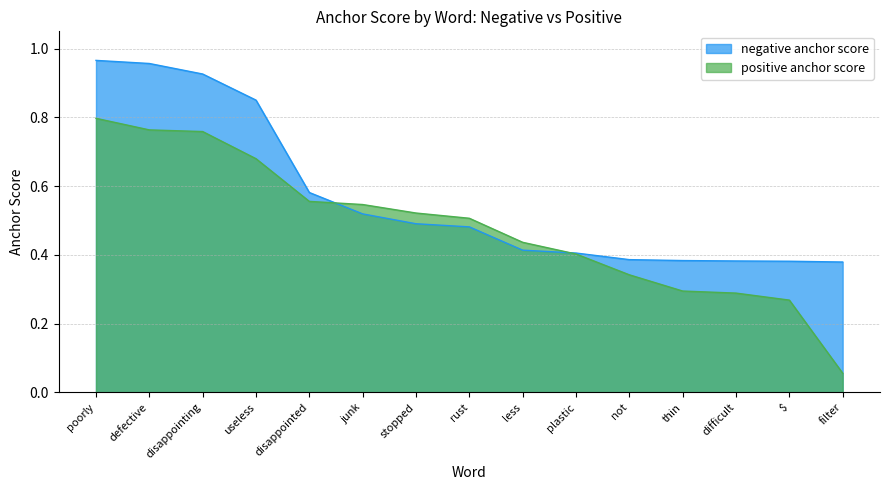

What is the label of the 2nd point from the right?

$